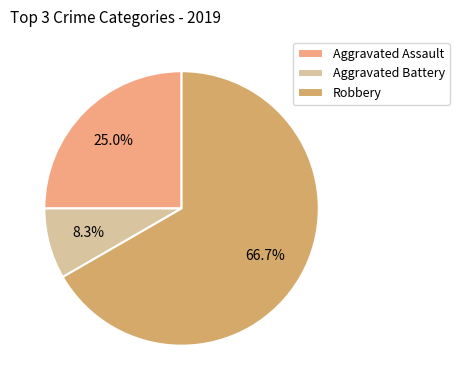

To the nearest percent, what is the average slice percentage?

33%